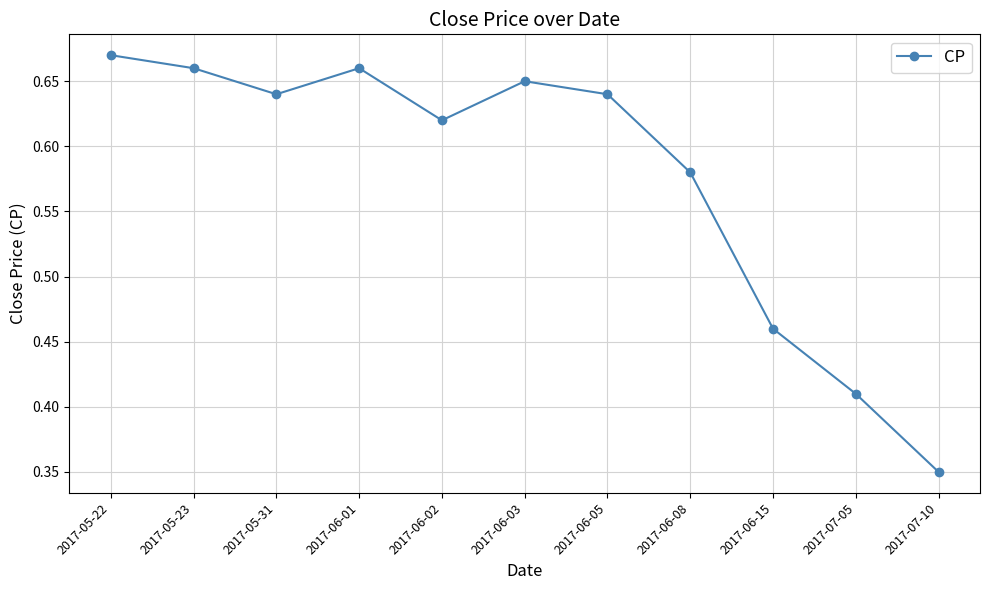

Count the values in the range 0 to 1.

11